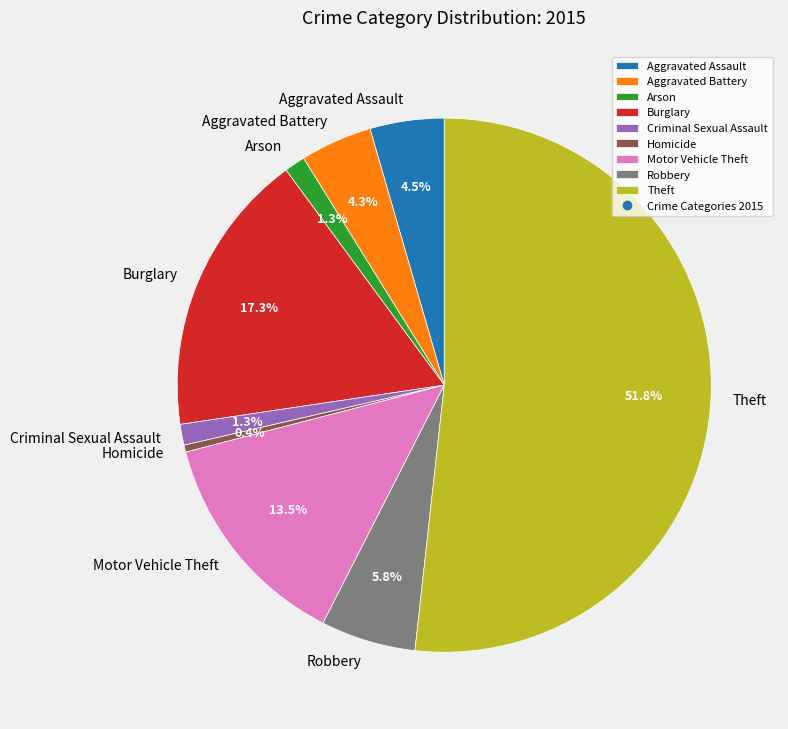

Count the number of slices in the pie.

9